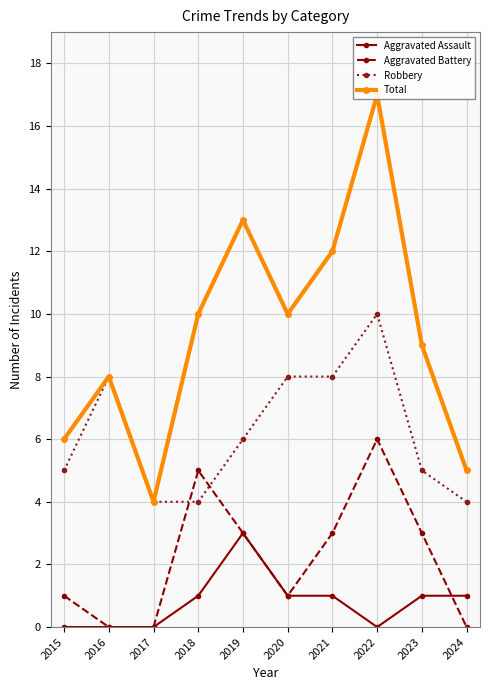

At how many categories does at least one series exceed 16?

1